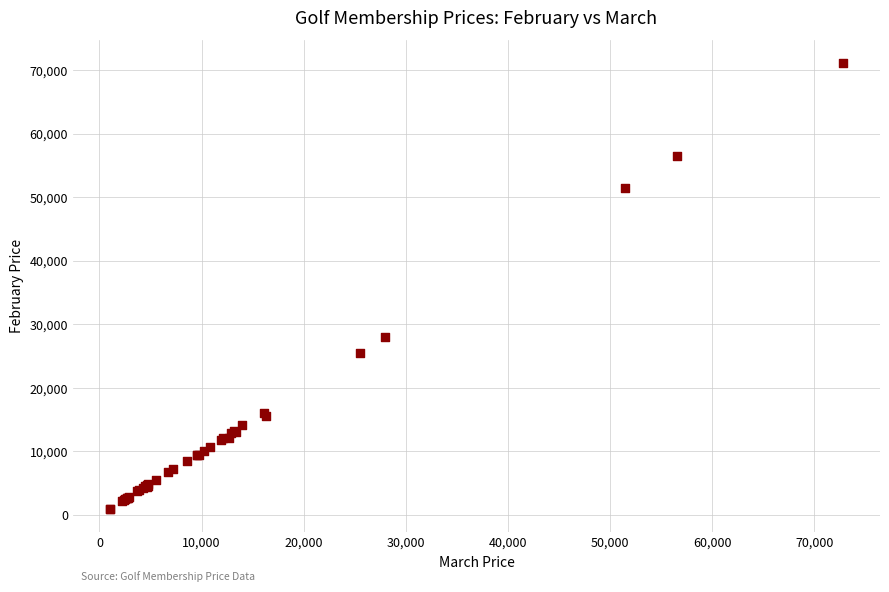

What Y value in the scatter plot is closest to 36009?

28000.0